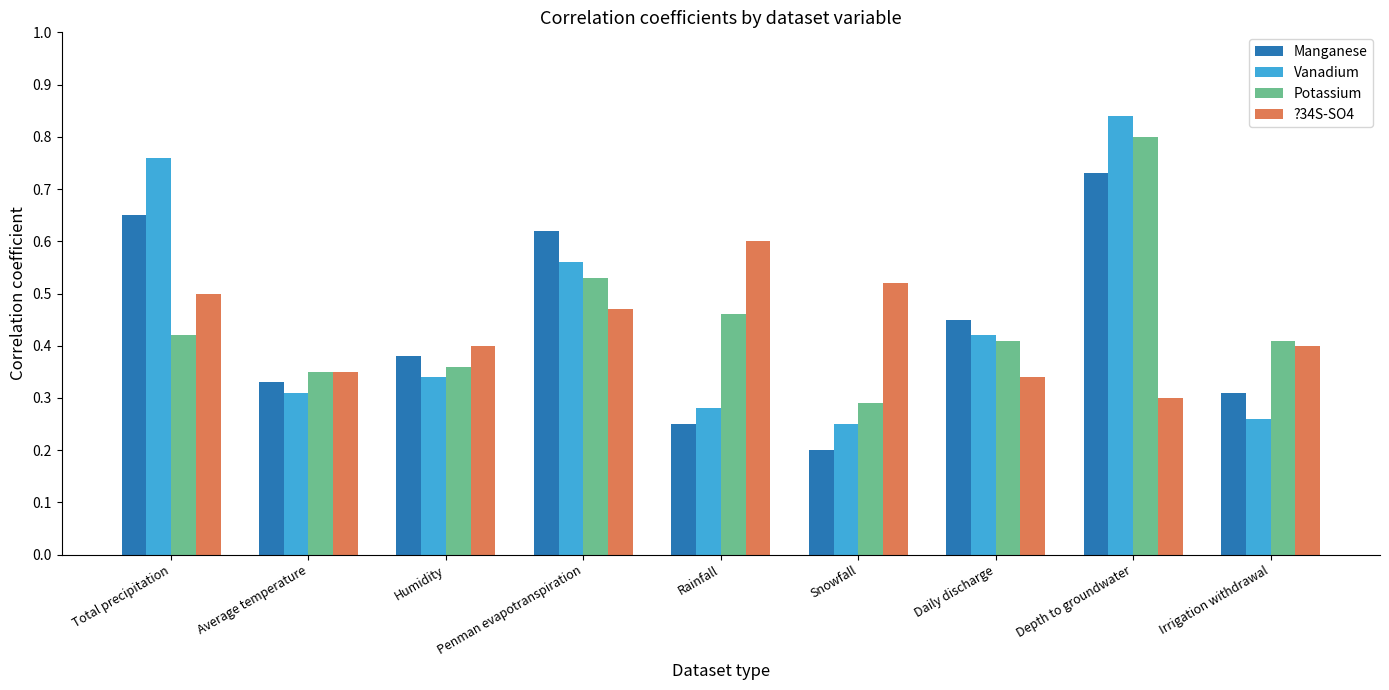

What is the sum of the Potassium values at Irrigation withdrawal and Rainfall?

0.9